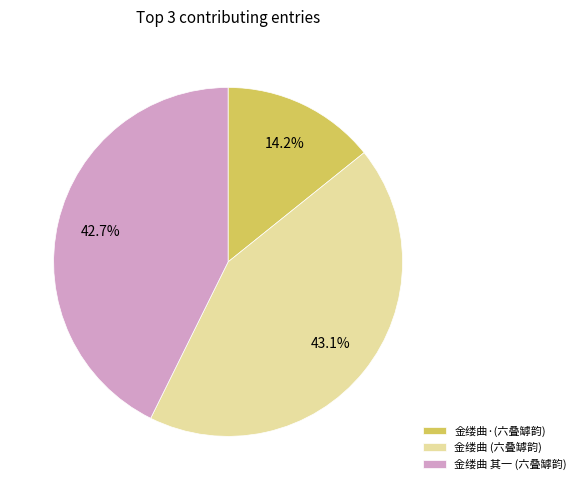

Between 金缕曲 (六叠罅韵) and 金缕曲·(六叠罅韵), which is larger?

金缕曲 (六叠罅韵)